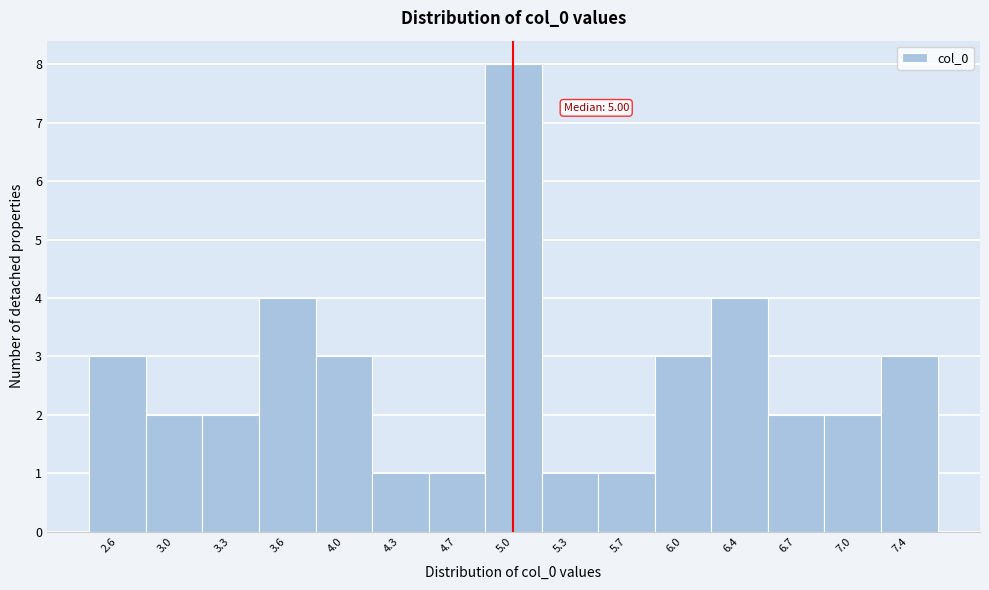

Which range on the x-axis has the tallest bar?

4.85 to 5.15